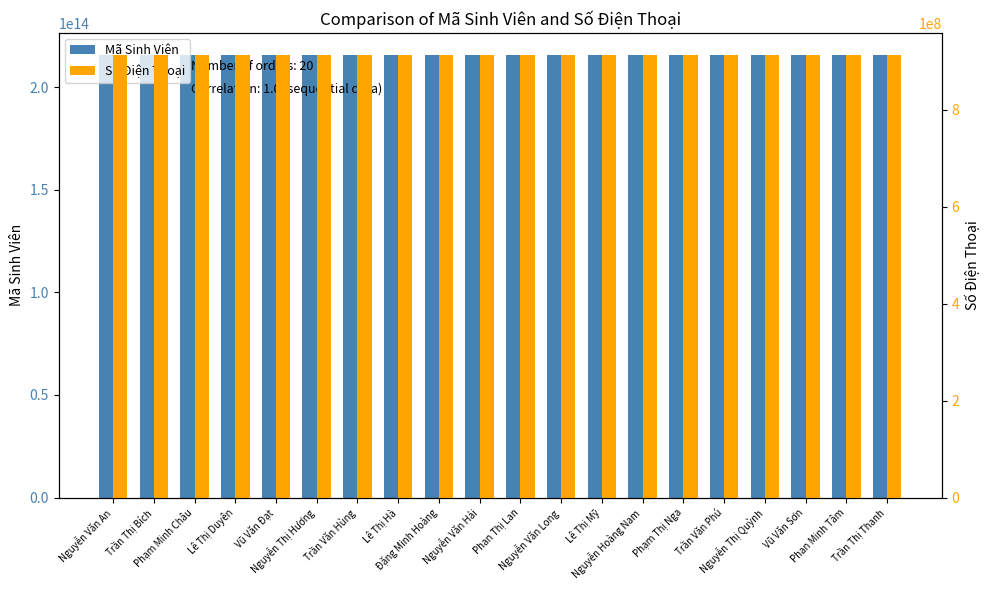

What is the sum of all Mã Sinh Viên values?

4314960402200210